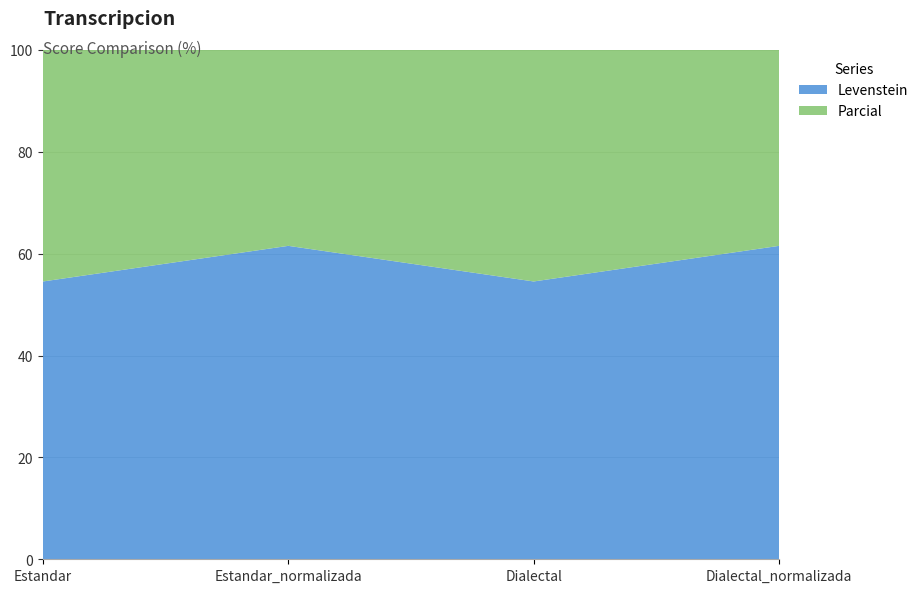

Reading right to left, what are all the values shown in this chart?

Levenstein: Dialectal_normalizada=61.5	Dialectal=54.5	Estandar_normalizada=61.5	Estandar=54.5
Parcial: Dialectal_normalizada=79.4	Dialectal=77.9	Estandar_normalizada=79.4	Estandar=77.9